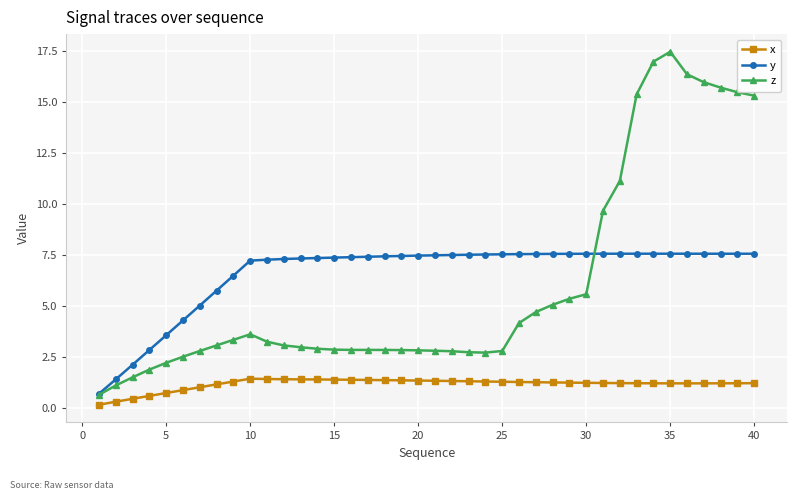

True or false: z and x cross at least once.

False